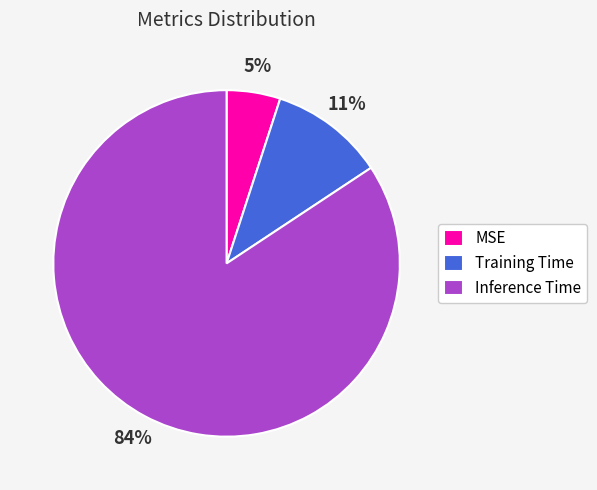

Do Training Time and MSE together represent more than half of the pie?

No